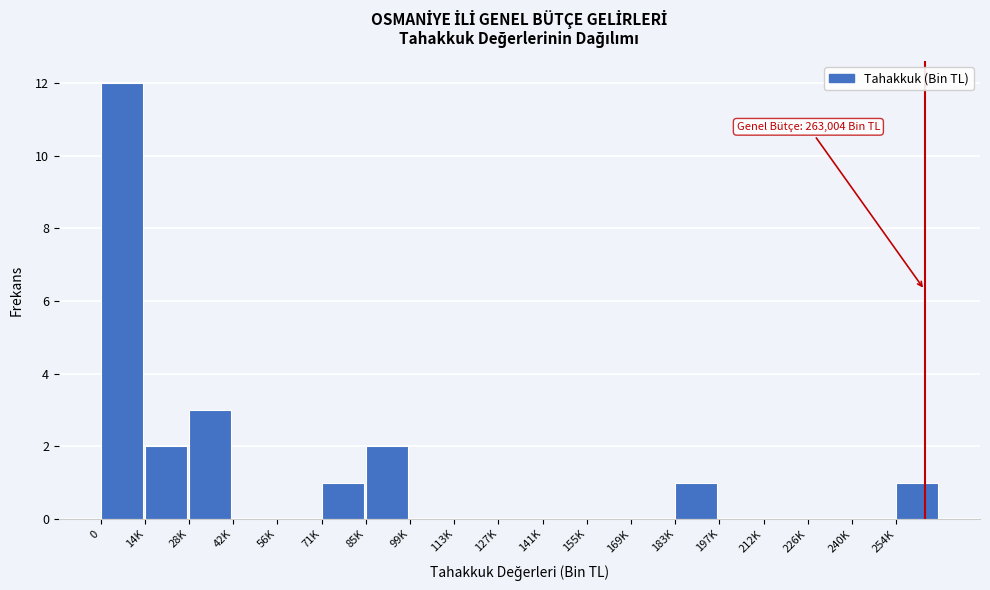

Reading left to right, list all the values displayed in this chart.

0=12	14K=2	28K=3	42K=0	56K=0	71K=1	85K=2	99K=0	113K=0	127K=0	141K=0	155K=0	169K=0	183K=1	197K=0	212K=0	226K=0	240K=0	254K=1